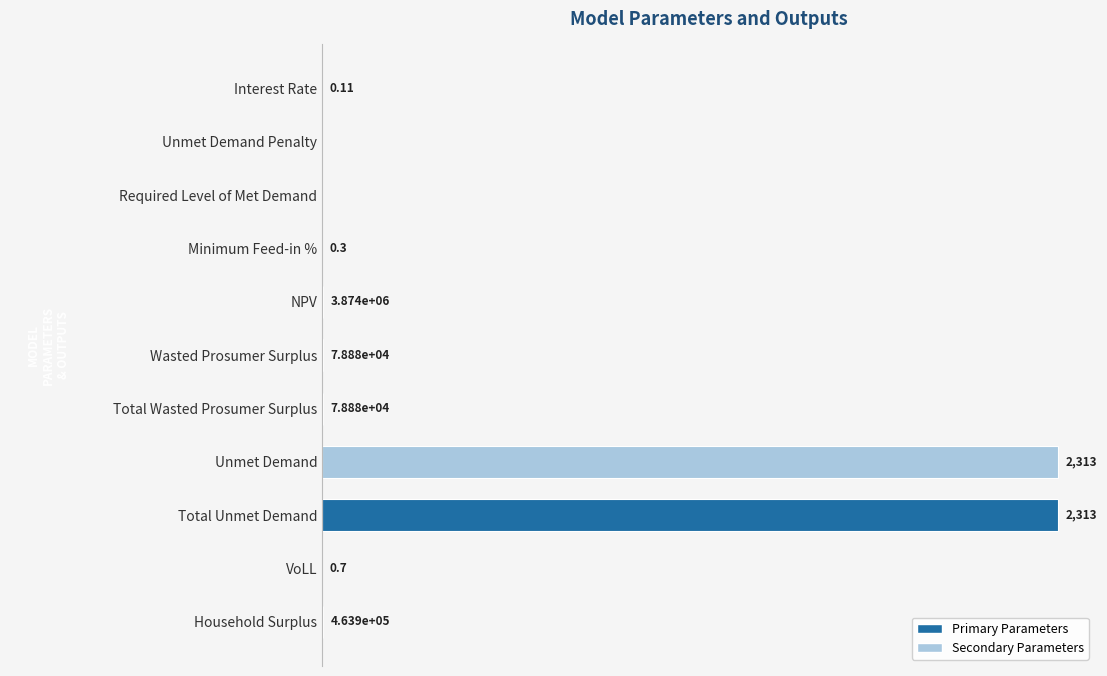

Are the bars horizontal?

Yes